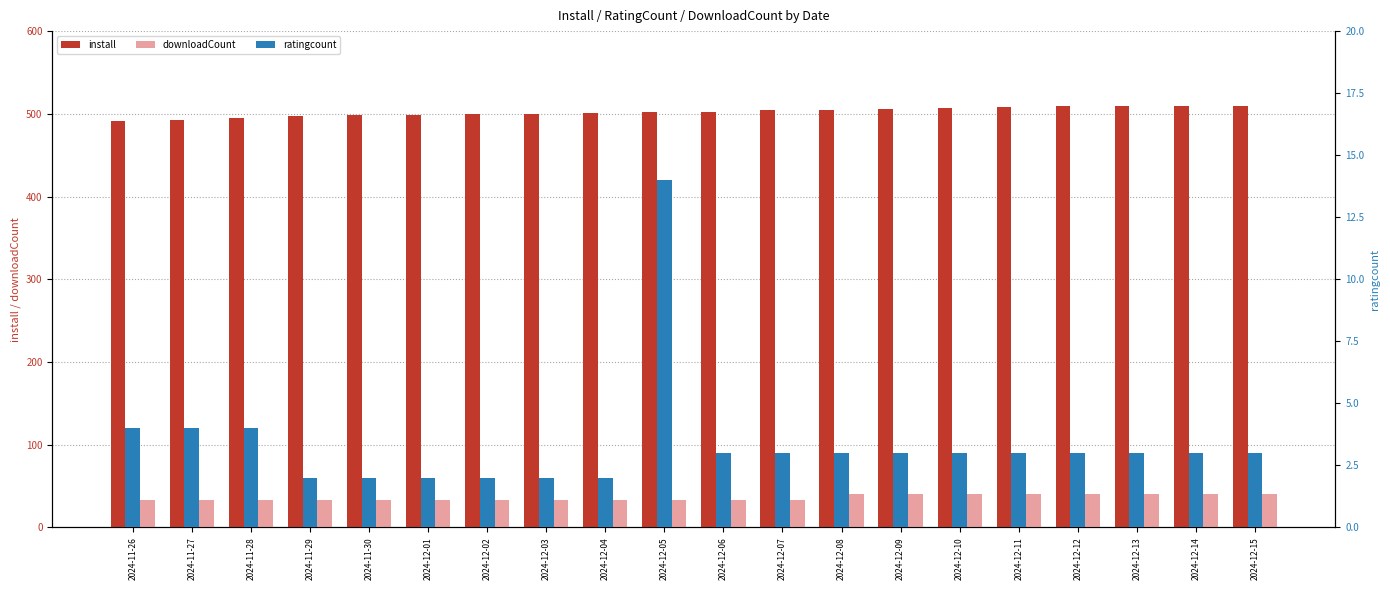

How many bars are there in total?

60